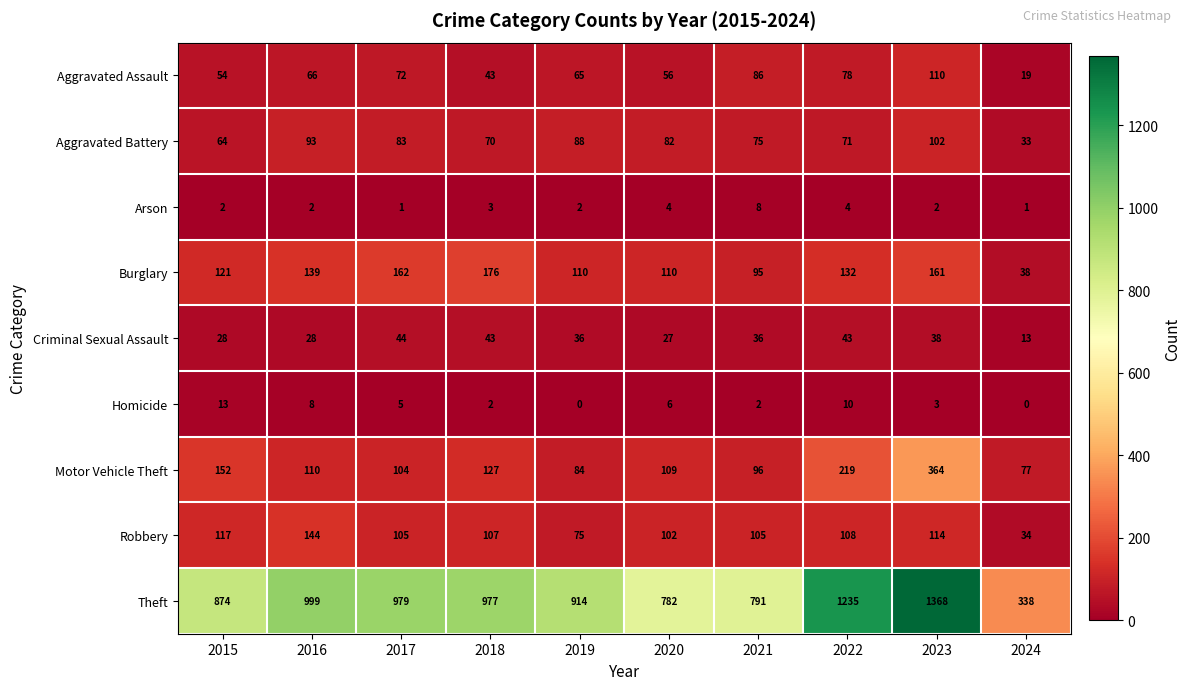

What is the sum of the Homicide values at 2019 and 2015?

13